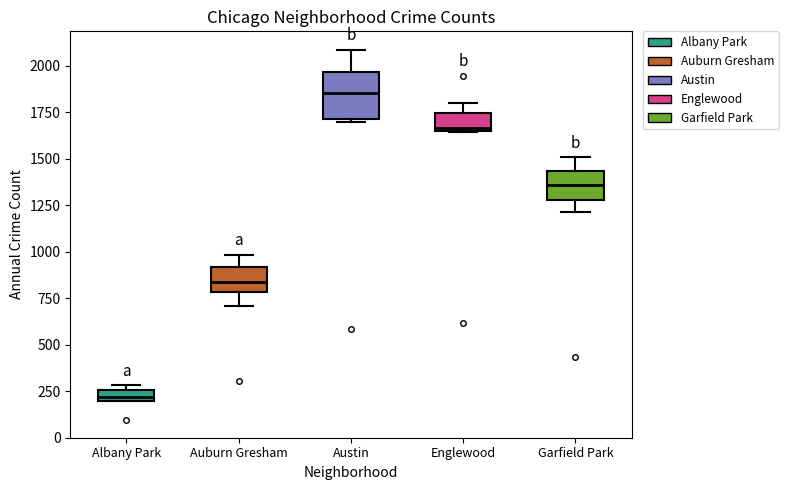

Where does the upper whisker of the box for Auburn Gresham end on the y-axis? The values are not printed on the chart, so give them approximately, as read against the axis.

1000